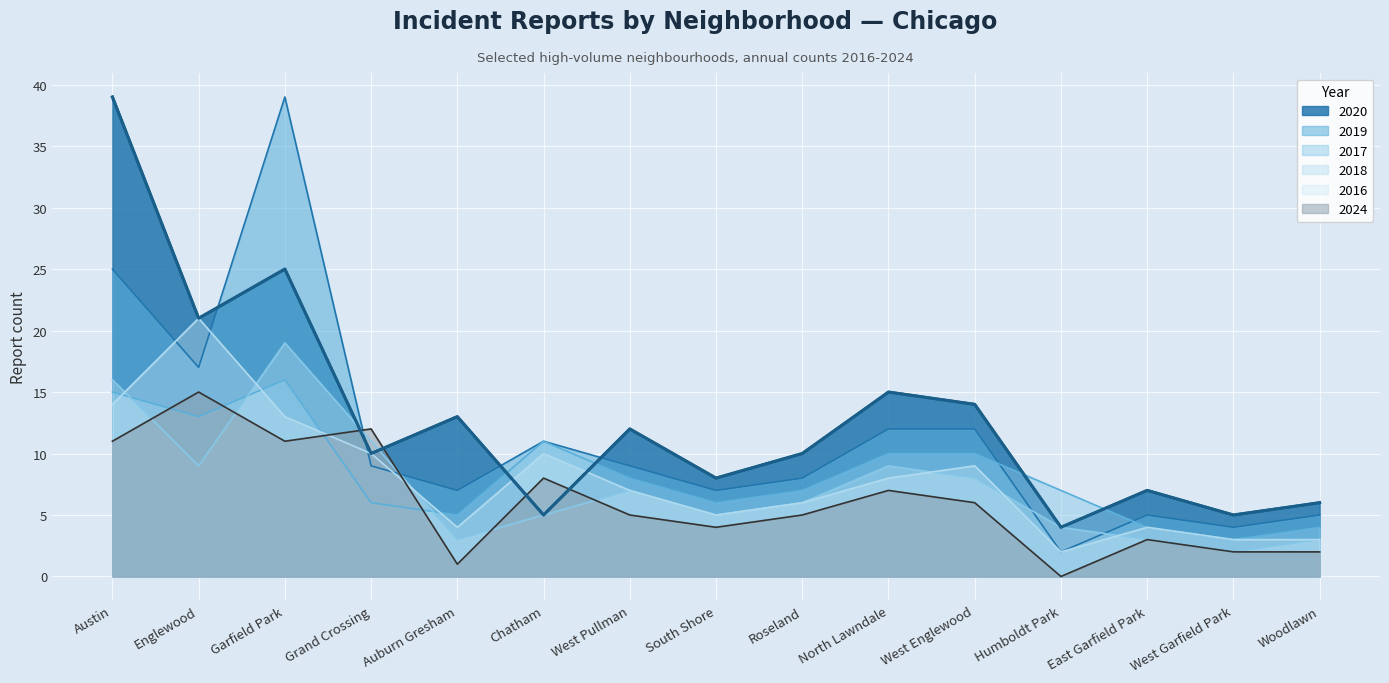

How many interior local valleys does the 2018 series have?

4